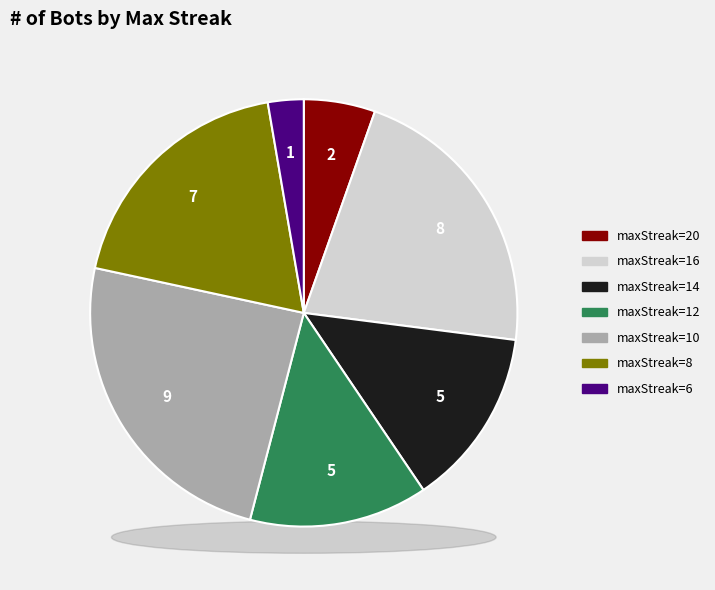

Between maxStreak=6 and maxStreak=20, which is larger?

maxStreak=20